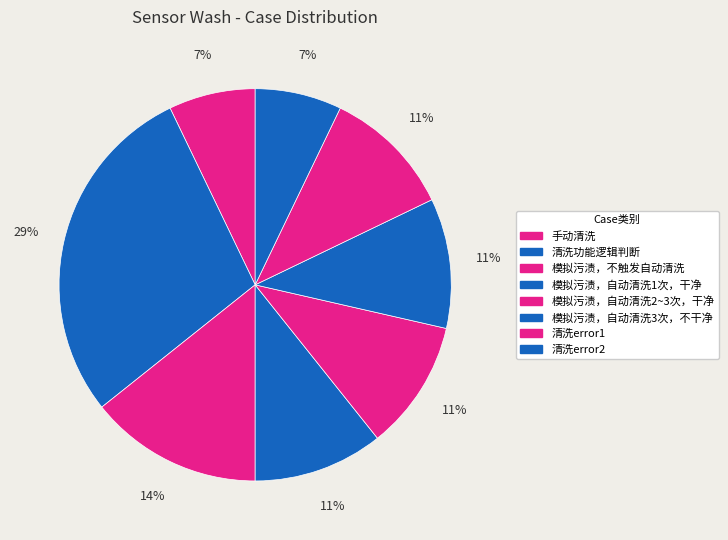

True or false: 手动清洗 accounts for 18% of the total.

False